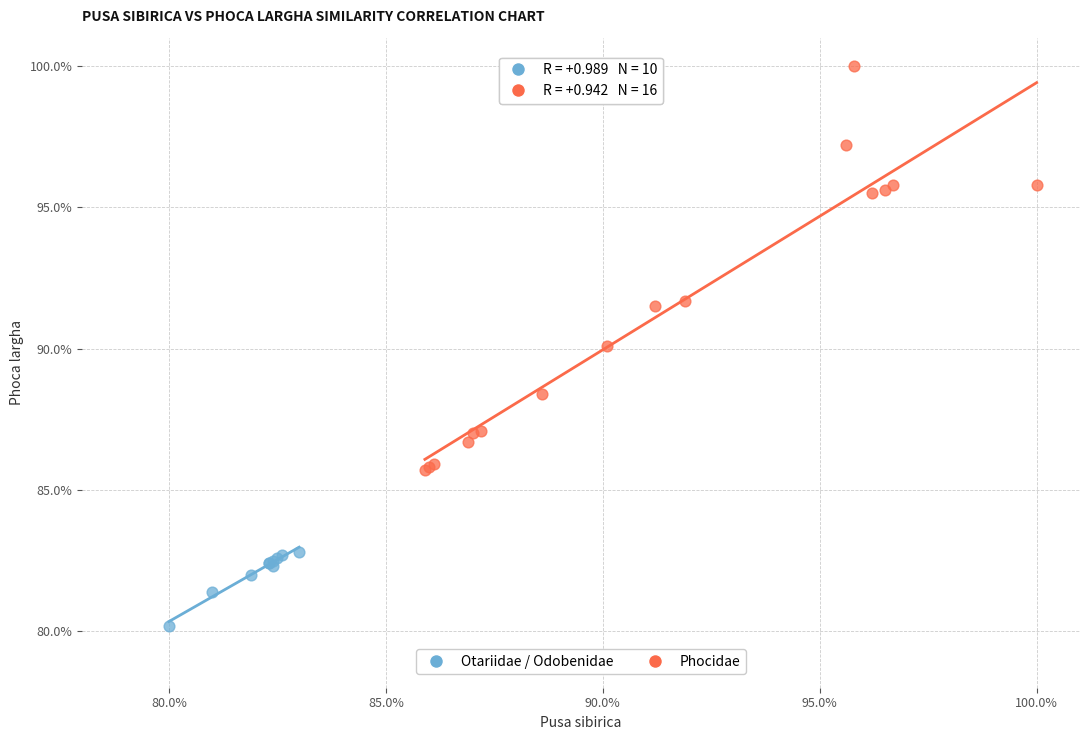

What are all the series names shown in the legend?

Otariidae / Odobenidae, Phocidae